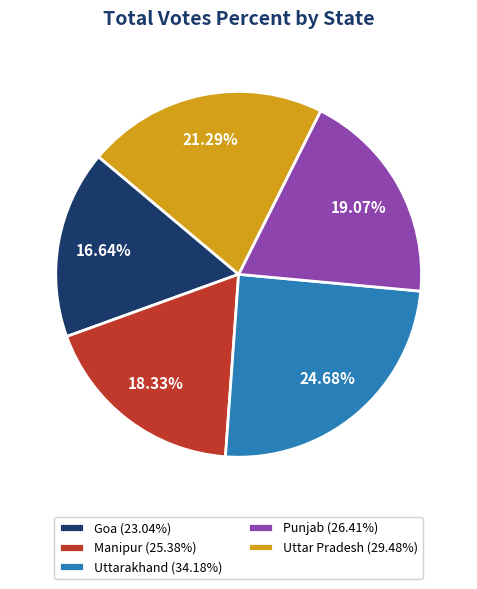

Which category has the biggest portion of the pie?

Uttarakhand